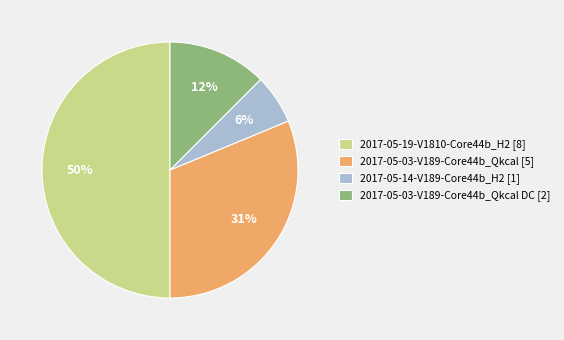

Count the number of slices in the pie.

4